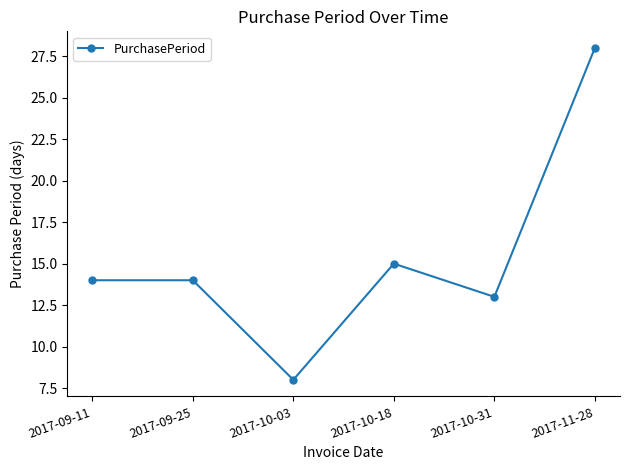

How many data points does each series have?

6